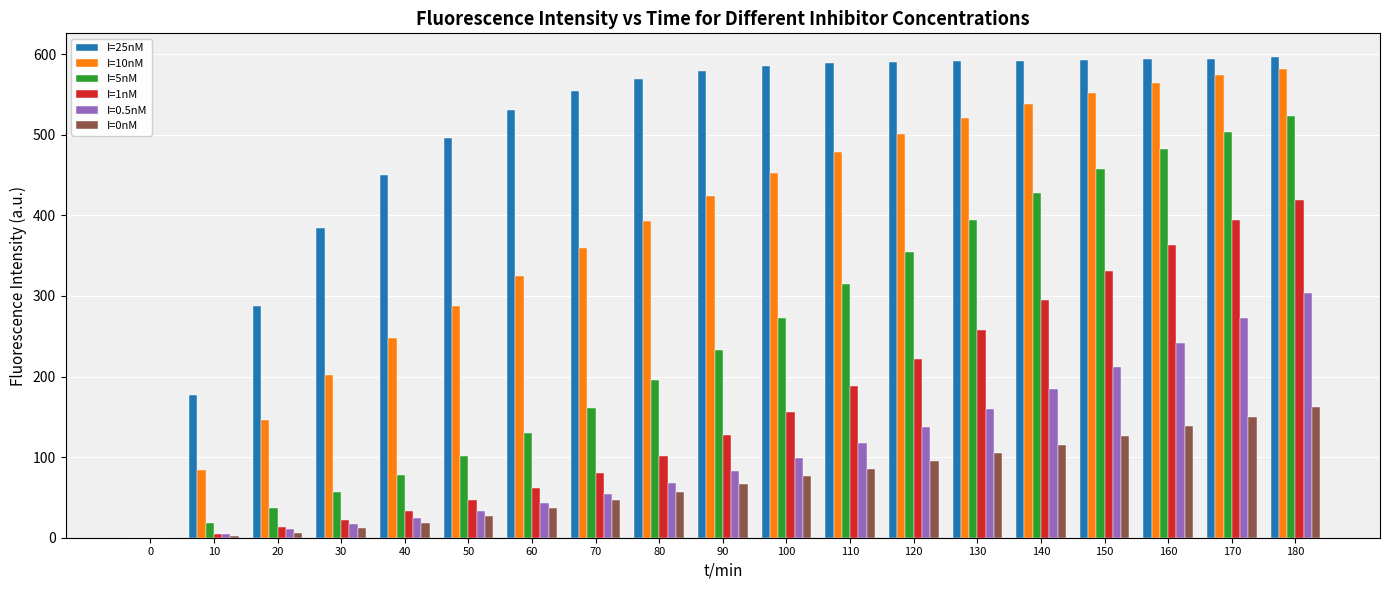

What is the sum of the I=25nM values at 50 and 80?

1065.5